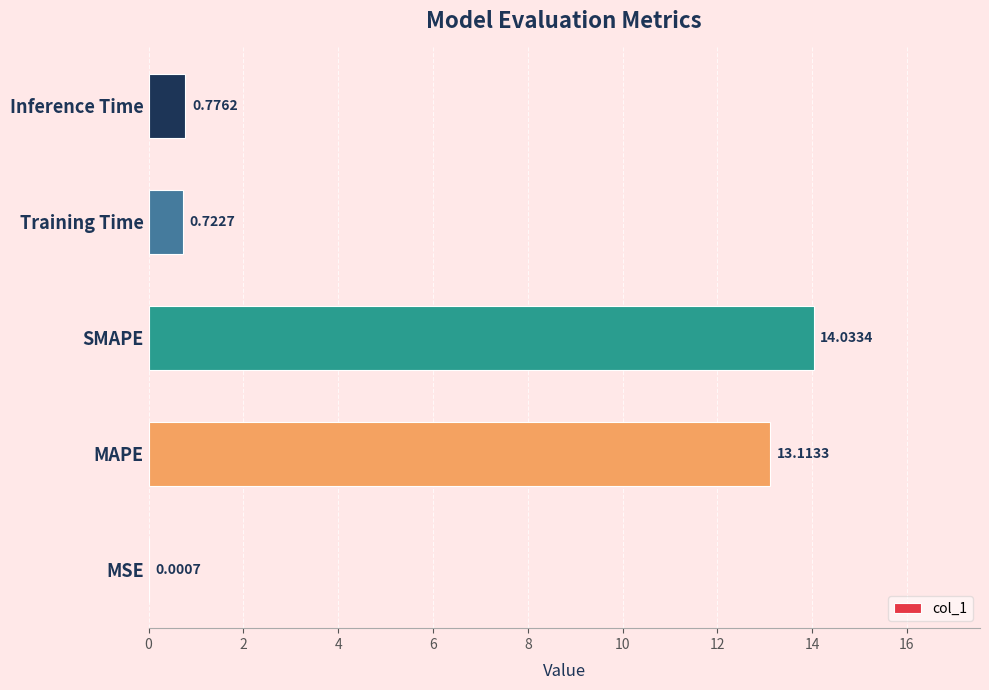

Does the chart contain stacked bars?

No